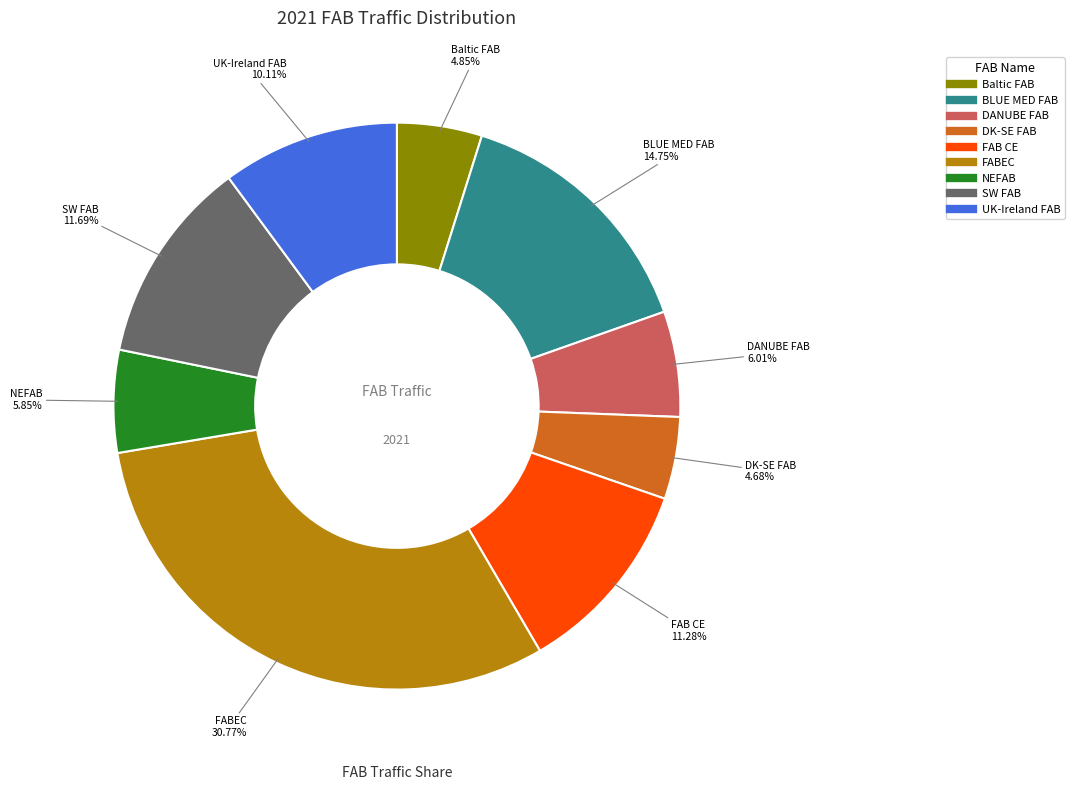

Combined, do FABEC and FAB CE account for over 50%?

No